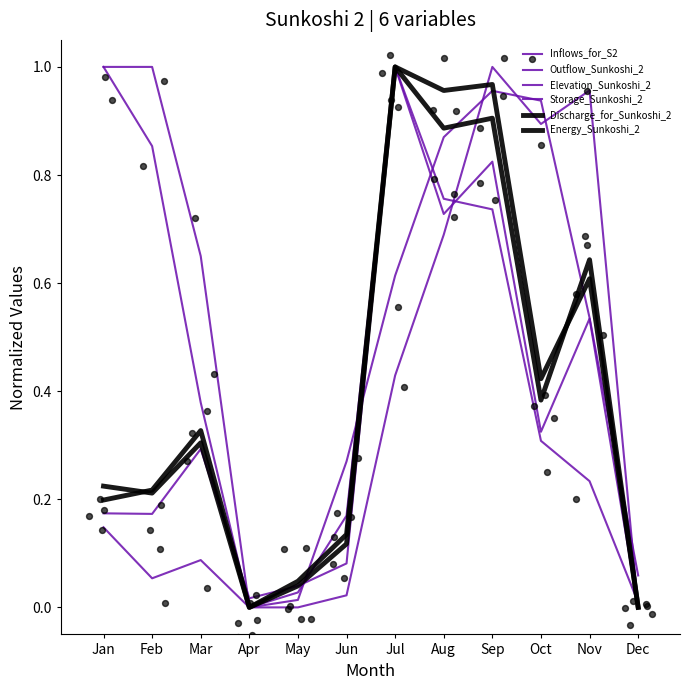

At which category is the sum across all series the highest?

Sep